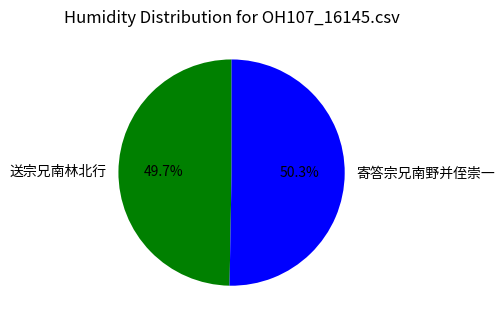

Count the number of slices in the pie.

2